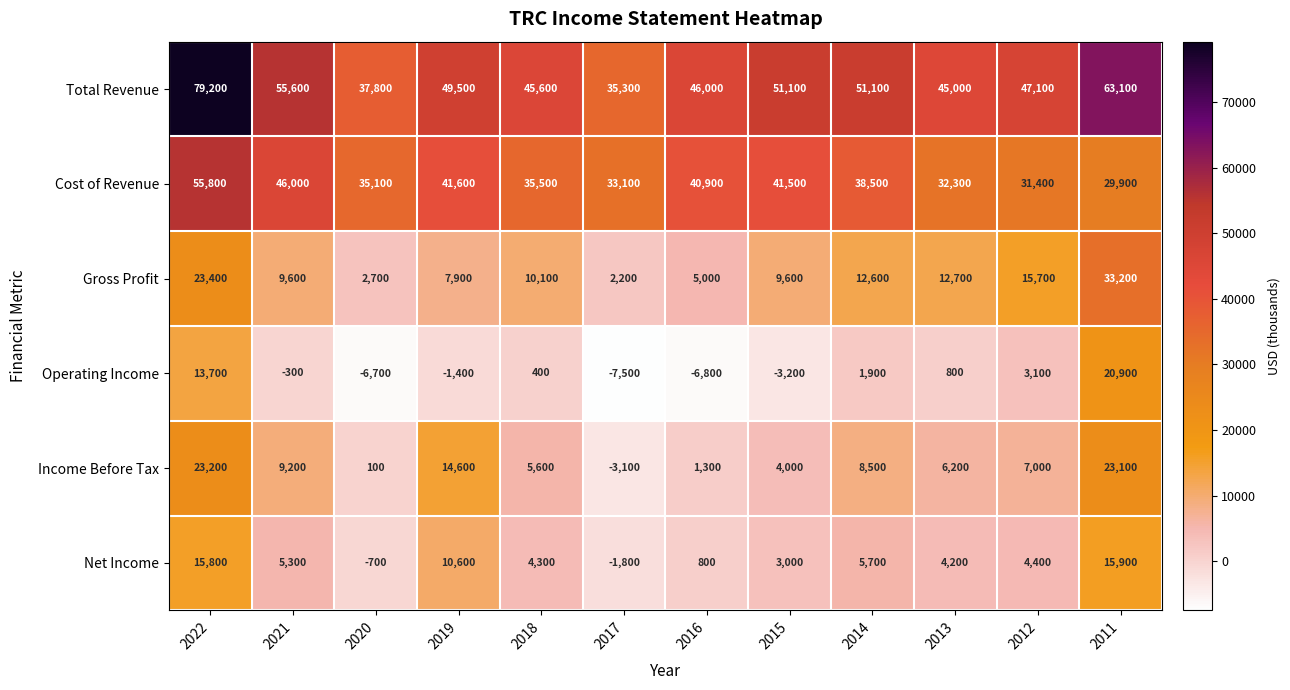

At which label is Cost of Revenue closest to 42850?

2019